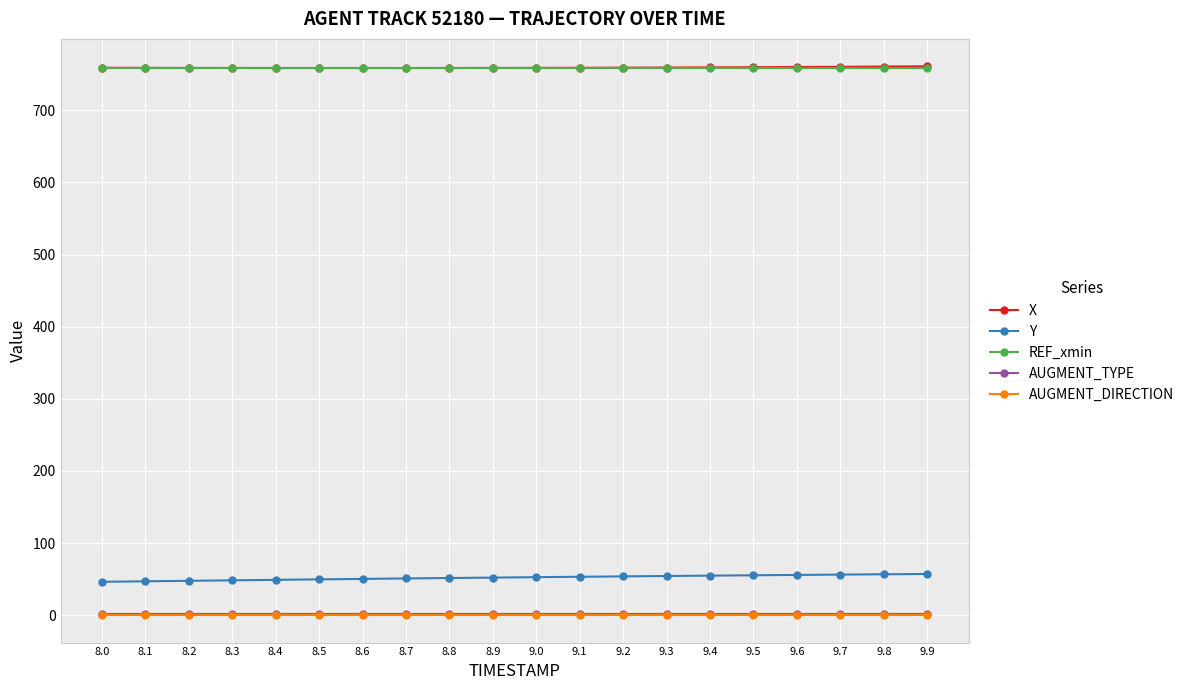

True or false: X and AUGMENT_DIRECTION intersect in this chart.

False